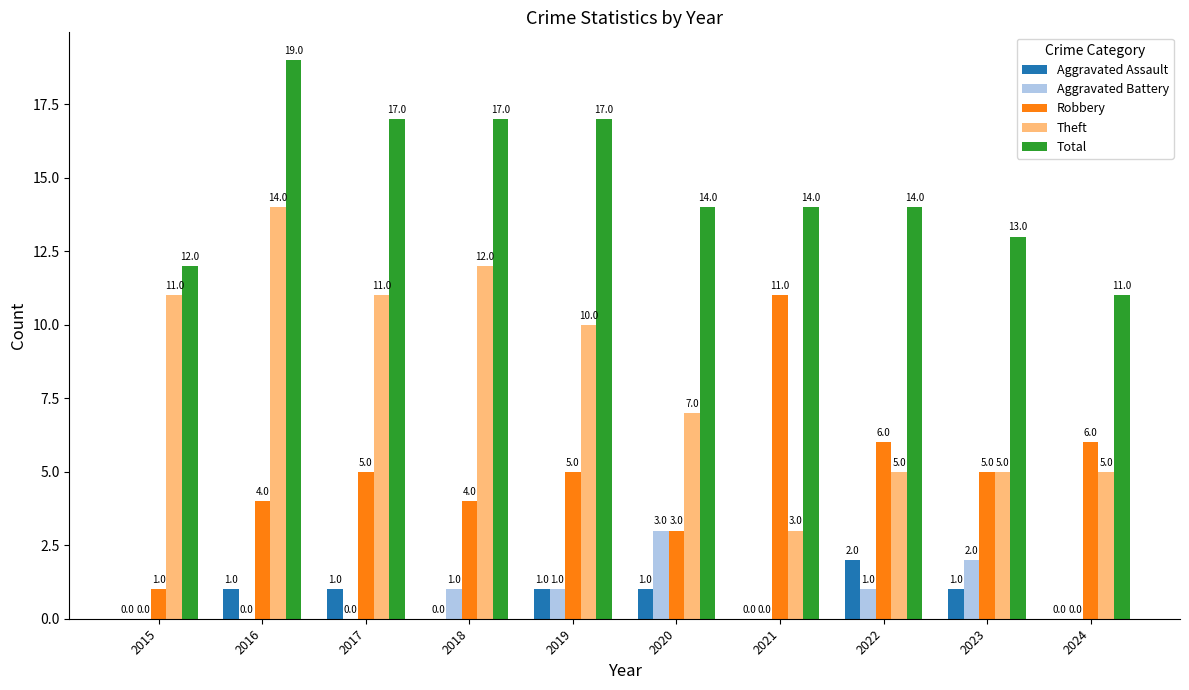

How many Aggravated Assault values are between 0 and 1?

9